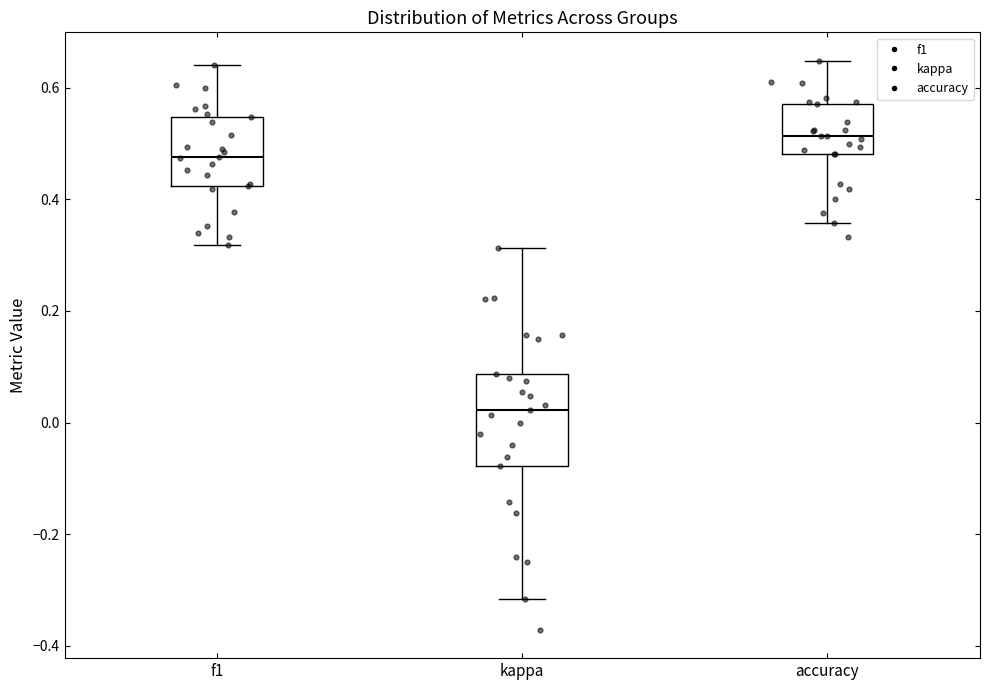

Reading left to right, transcribe this box plot: for each box, give where its median line is, the range the box spans, and where its two whiskers end, as read against the y-axis. The values are not printed on the chart, so give them approximately, as read against the axis.

f1: median 0.48, box 0.42 to 0.54, whiskers 0.32 to 0.64
kappa: median 0.02, box -0.08 to 0.08, whiskers -0.32 to 0.32
accuracy: median 0.52, box 0.48 to 0.58, whiskers 0.36 to 0.64